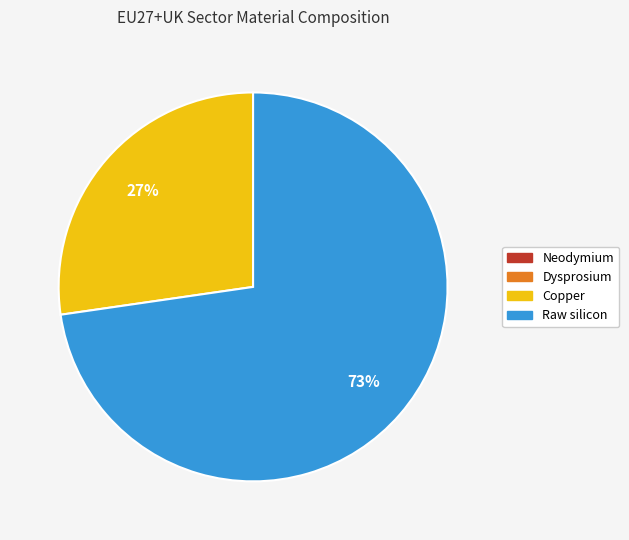

What is the largest slice in the pie chart?

Raw silicon